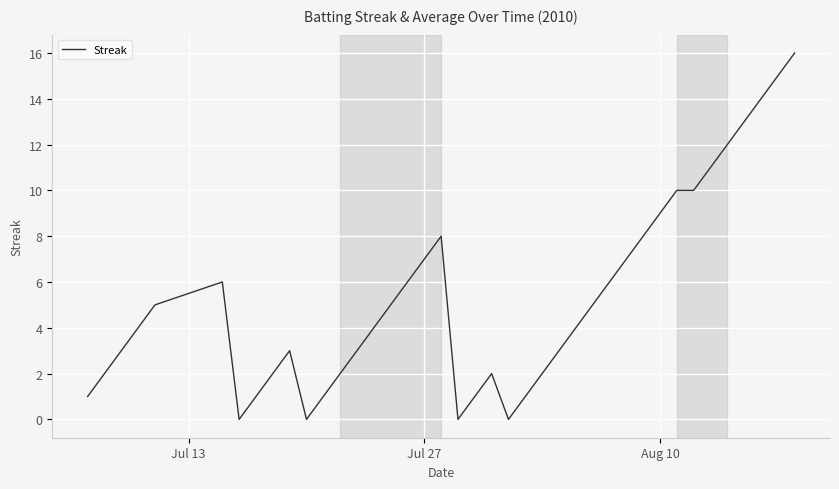

What is the maximum value shown in the chart?

16